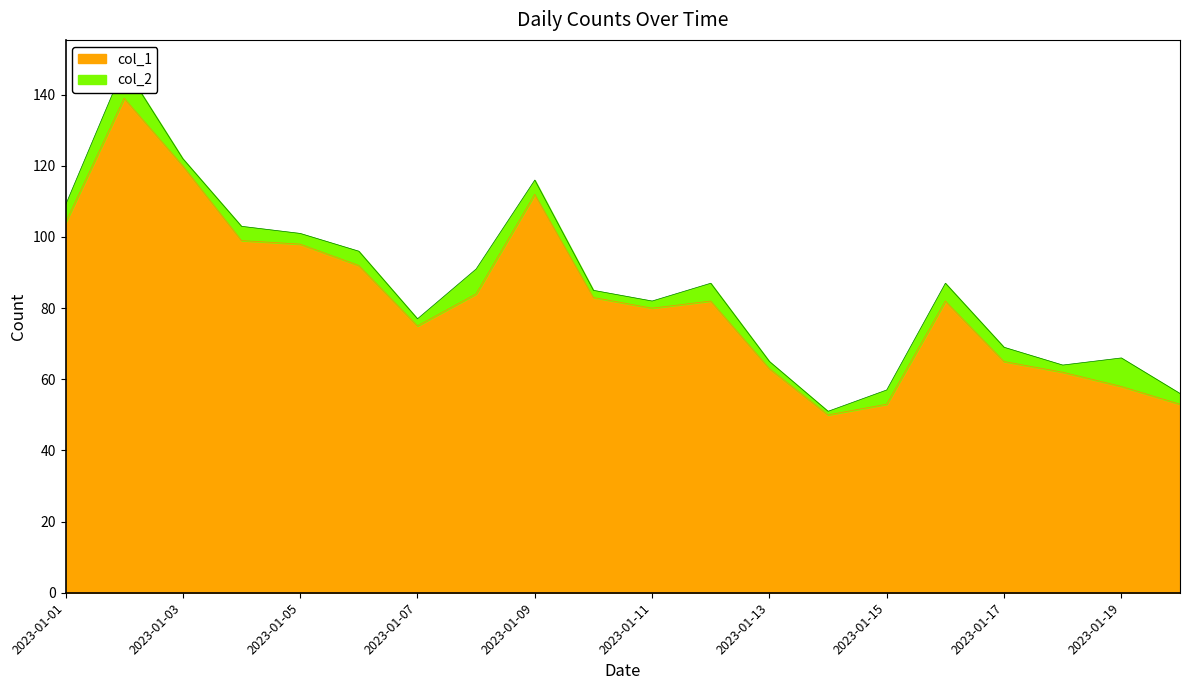

Is it true that col_1 equals 58 at 2023-01-19?

True